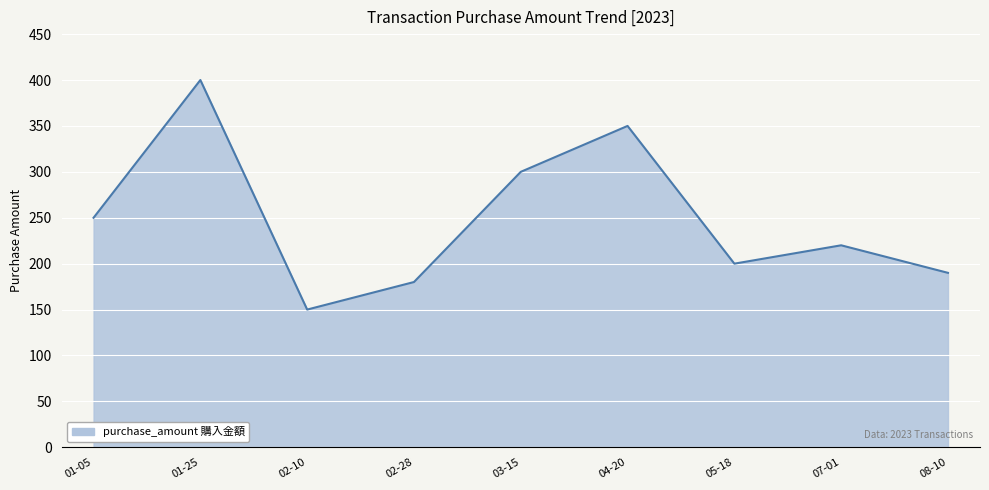

Which has a higher value, 01-05 or 02-28?

01-05